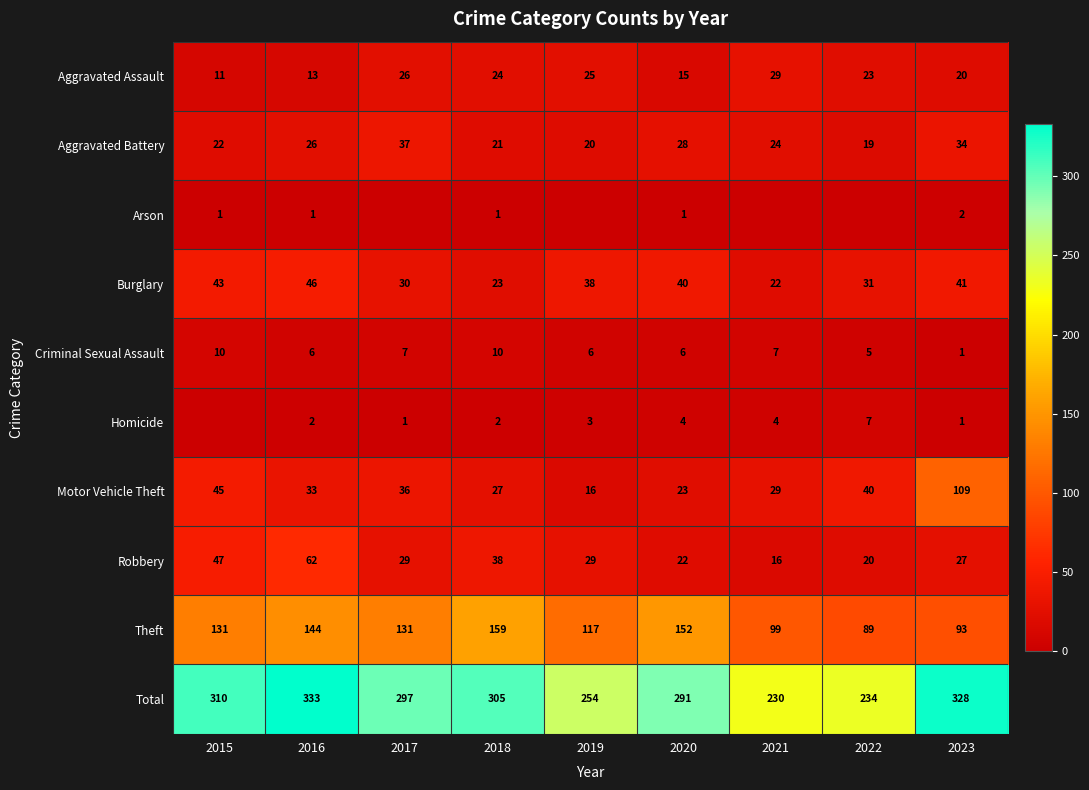

The value of Total at 2022 is 143. True or false?

False